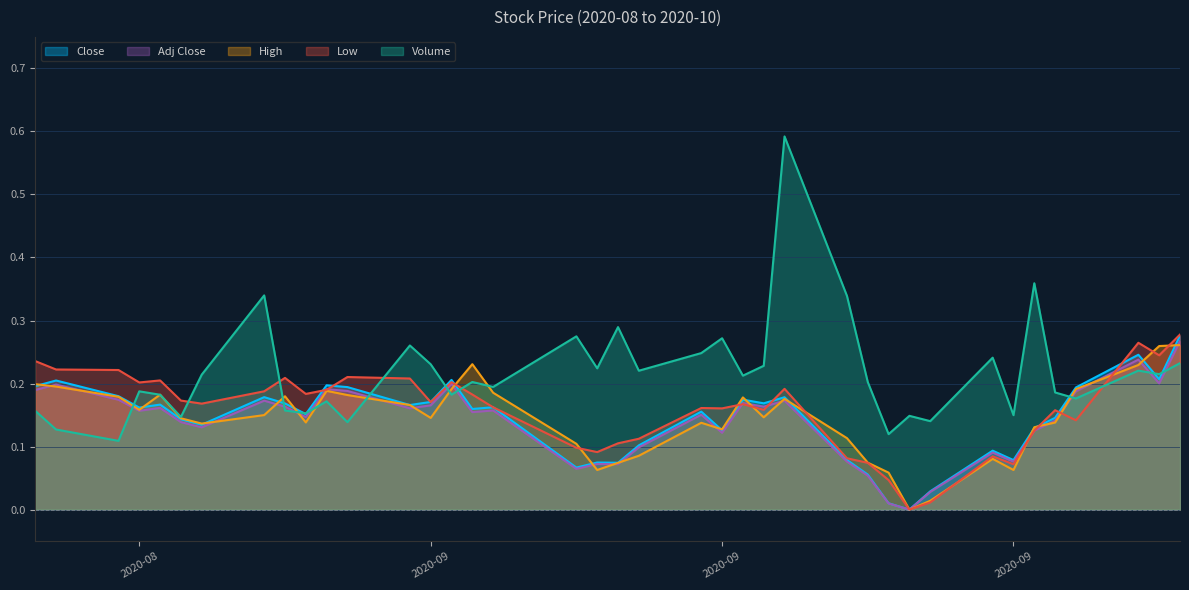

True or false: Volume has more than 2 interior local peaks.

True